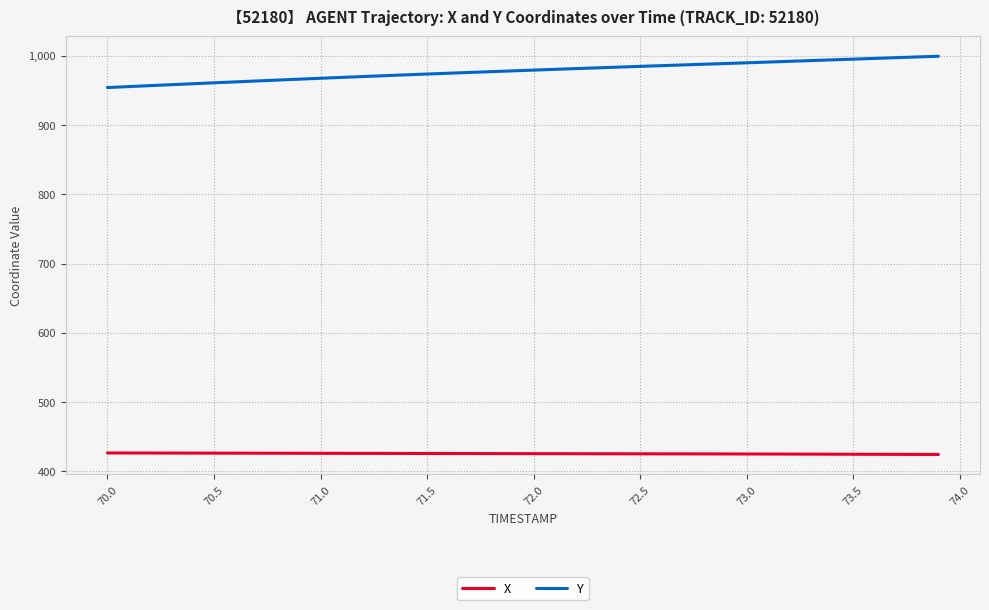

Which series has the largest total across all categories?

Y